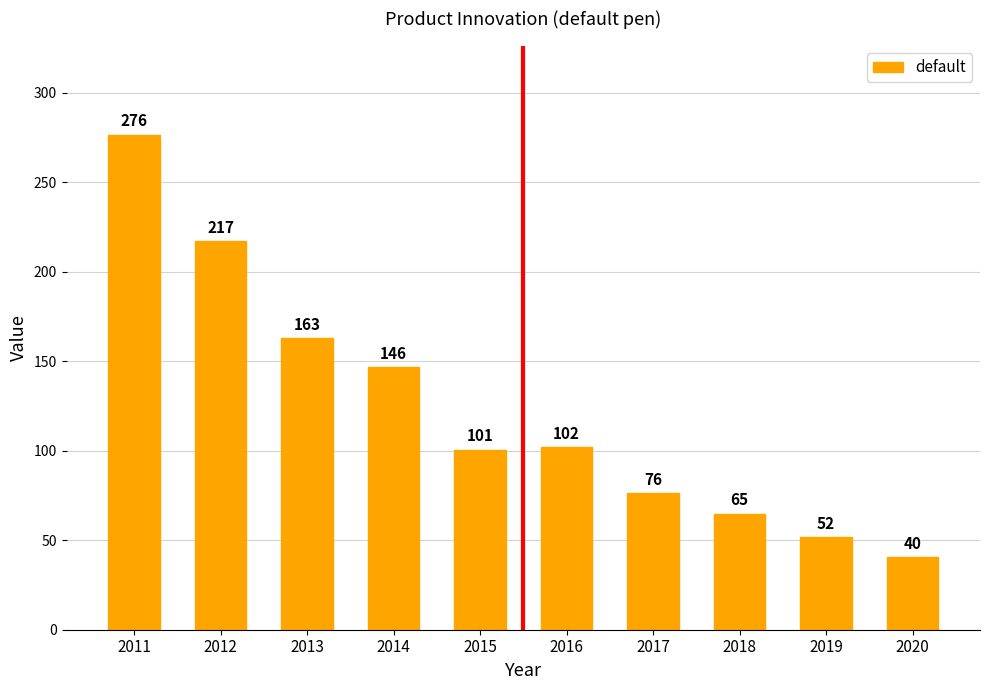

Is it true that the value at 2016 is 101.8?

True